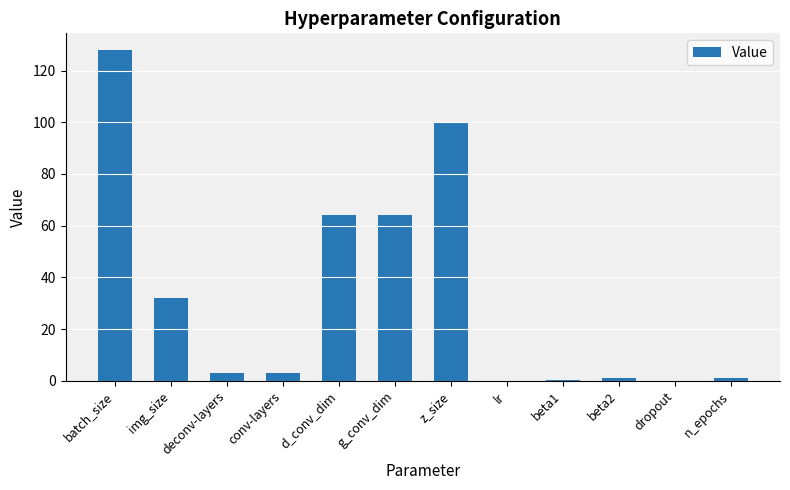

Which has a higher value, beta2 or deconv-layers?

deconv-layers